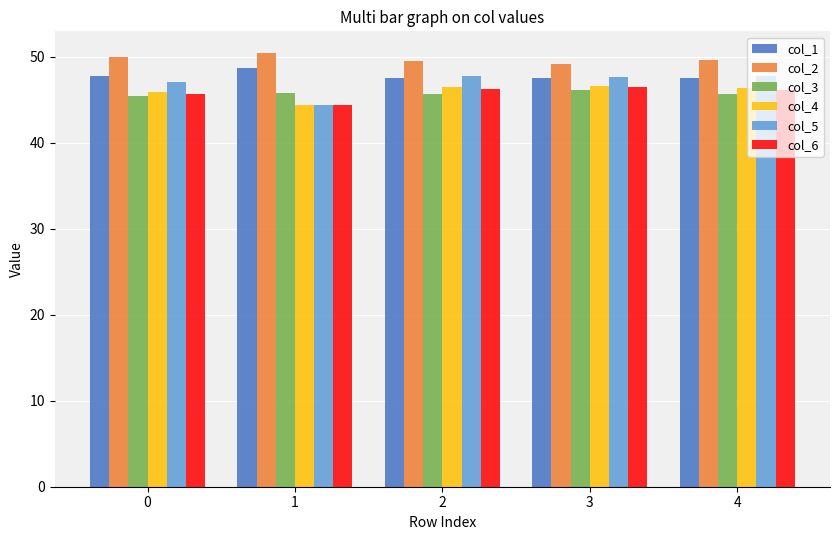

Is the value of col_1 at 0 greater than the value of col_5 at 1?

Yes